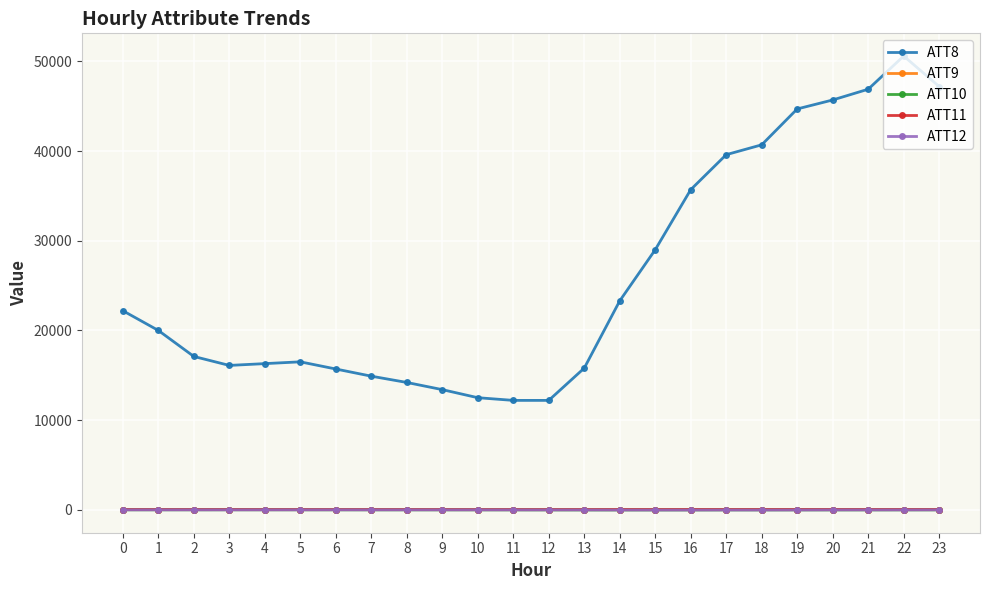

How many values in the ATT11 series are below 21?

10